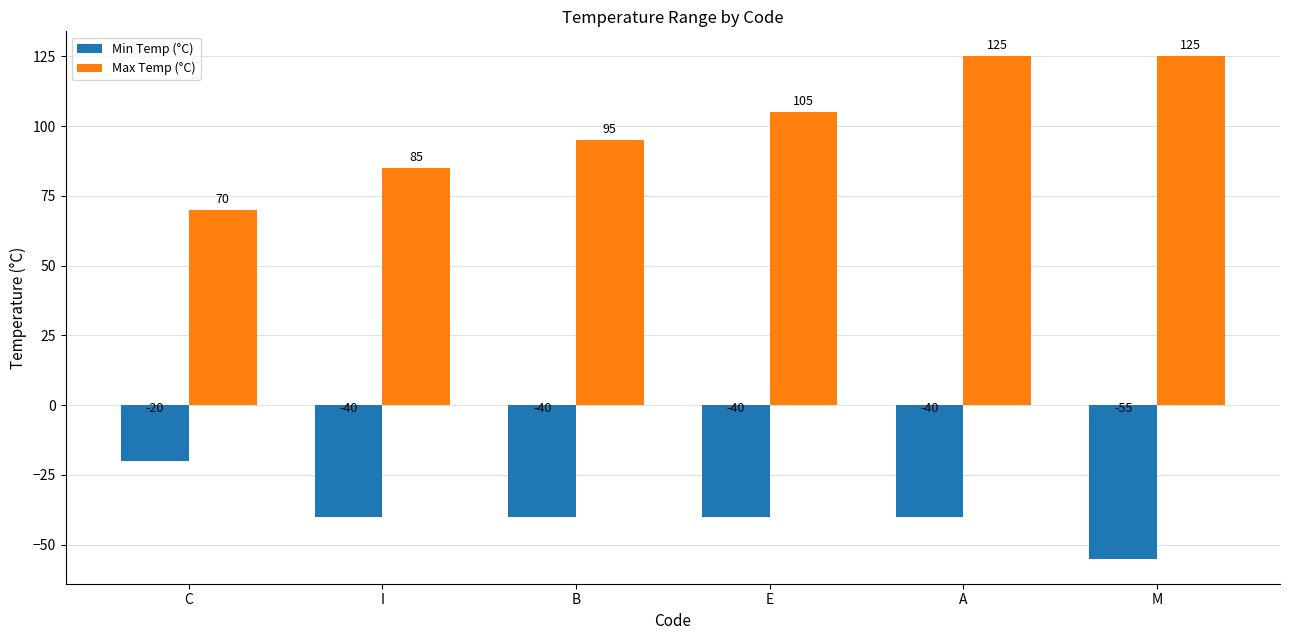

List the series in order of their overall mean, lowest first.

Min Temp (°C), Max Temp (°C)